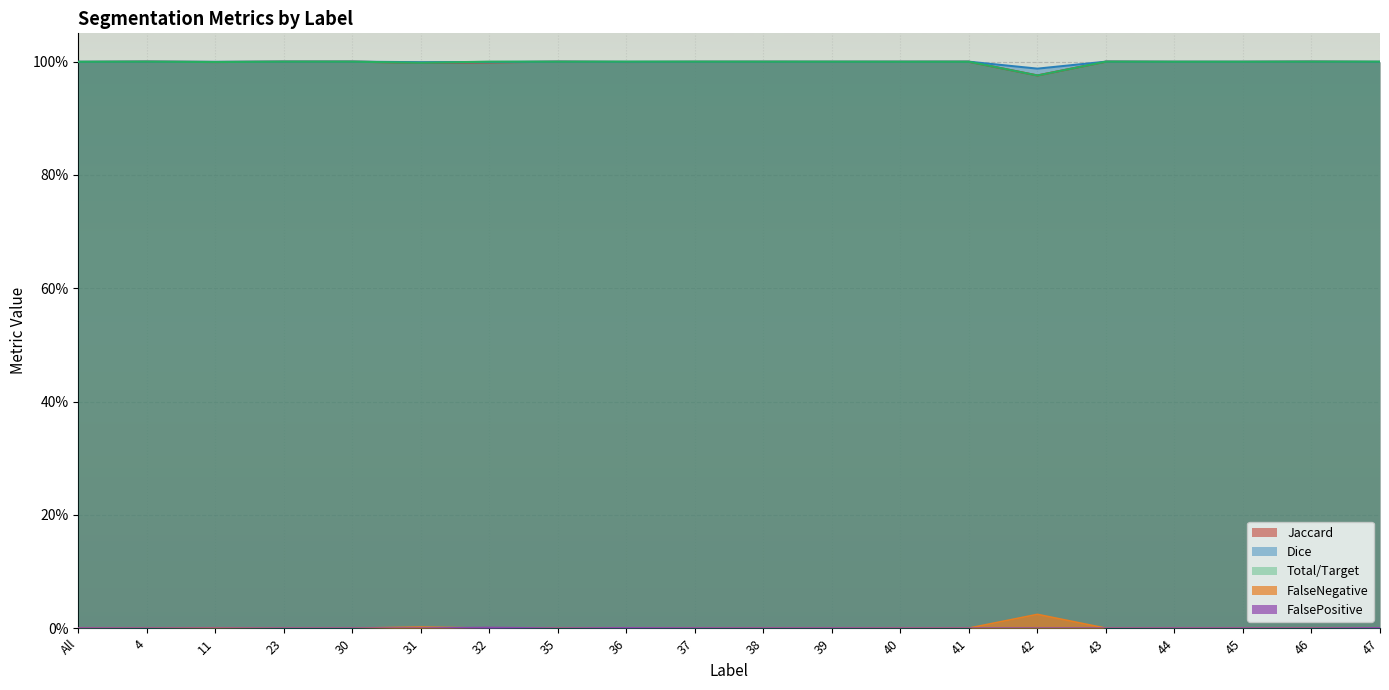

Which series has the largest total across all categories?

Dice